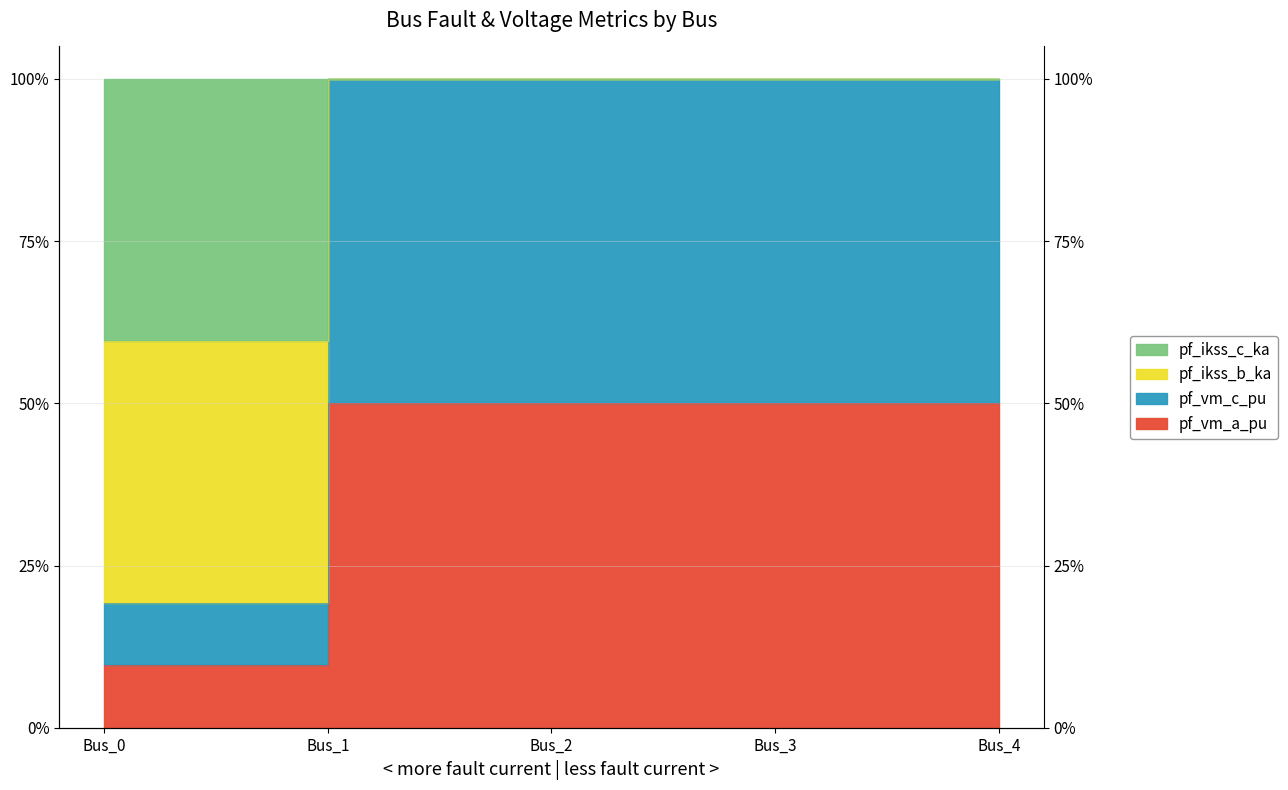

What is the greatest value displayed?

1.0